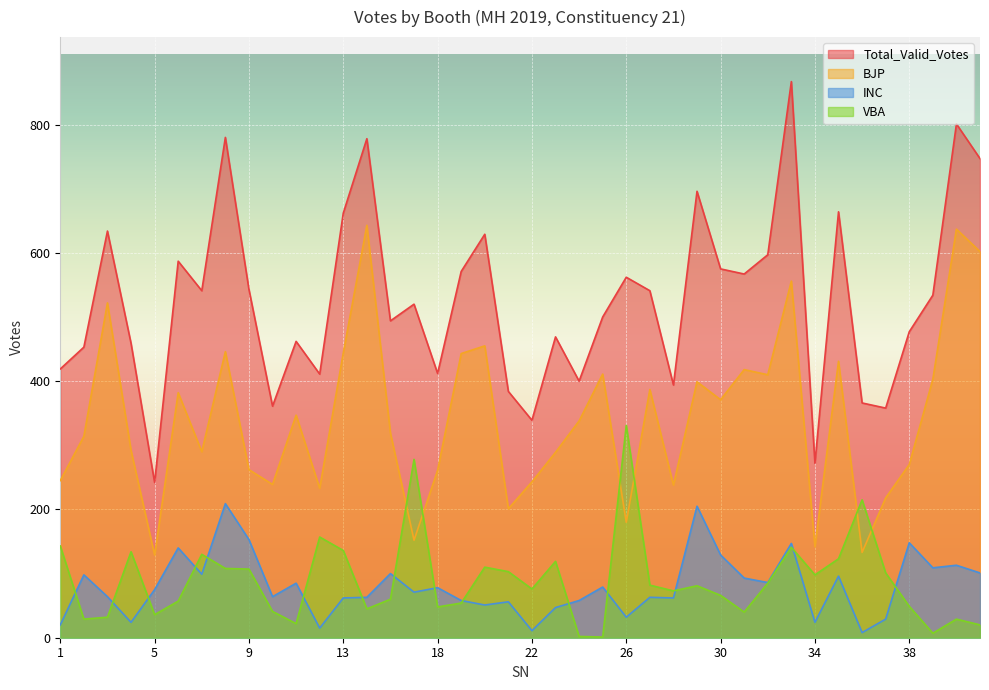

Which series has the largest range (max minus min)?

Total_Valid_Votes